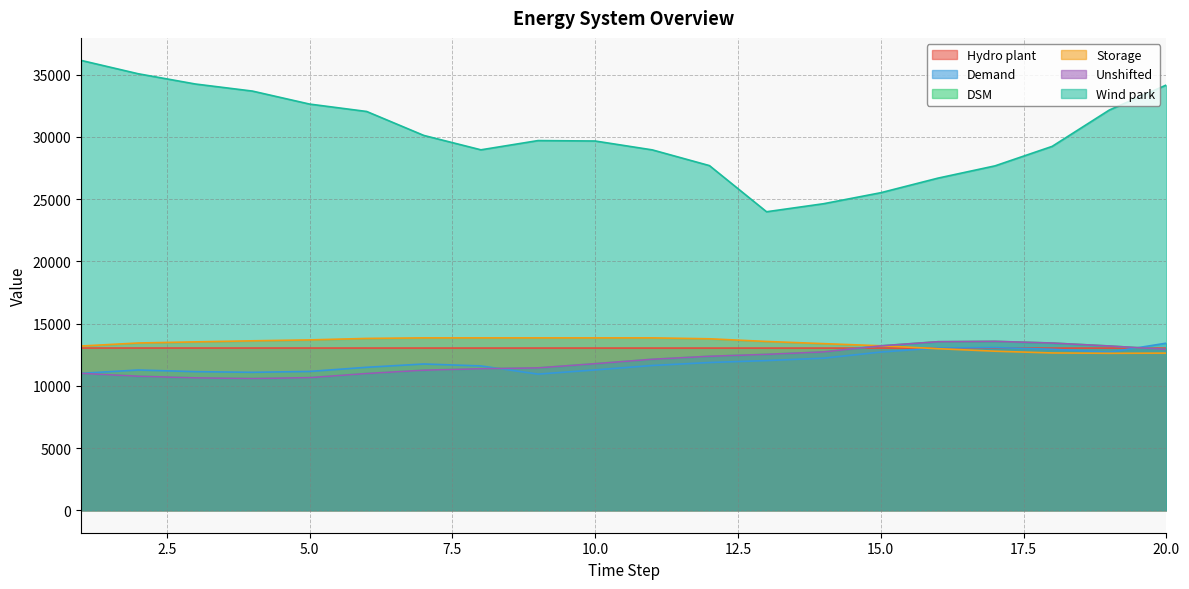

What is the total value across all series at 4?

92593.2